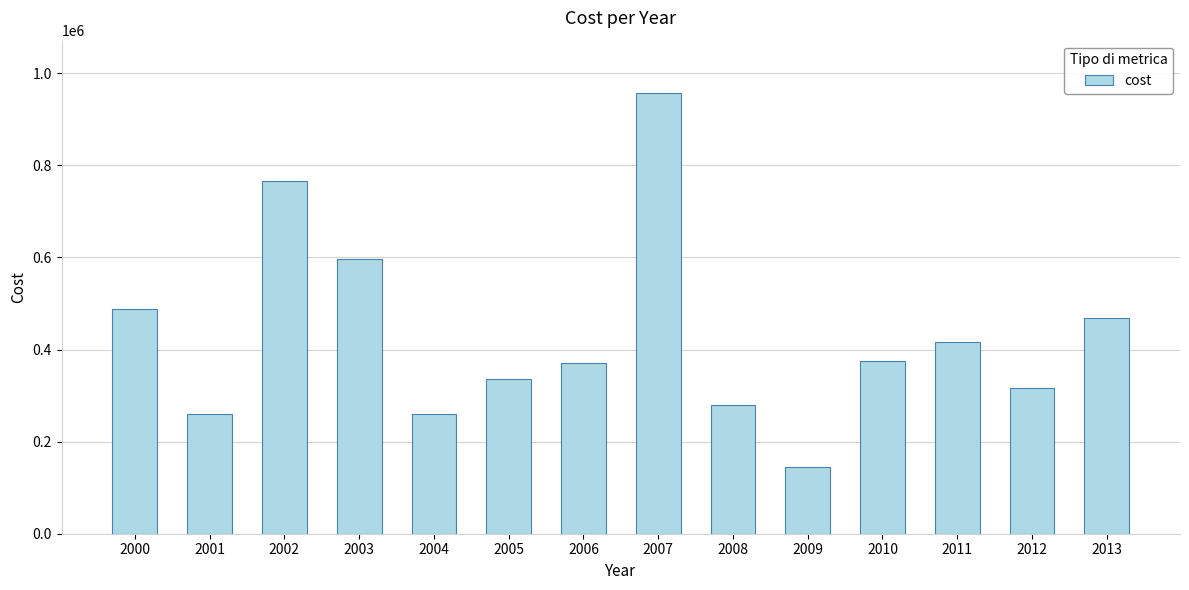

What is the value of the 7th bar from the left?

371790